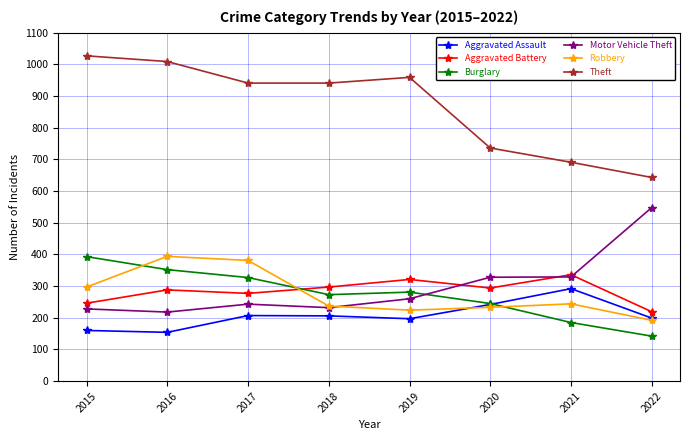

What value does the Aggravated Battery series have at 2016, to the nearest 50?

300